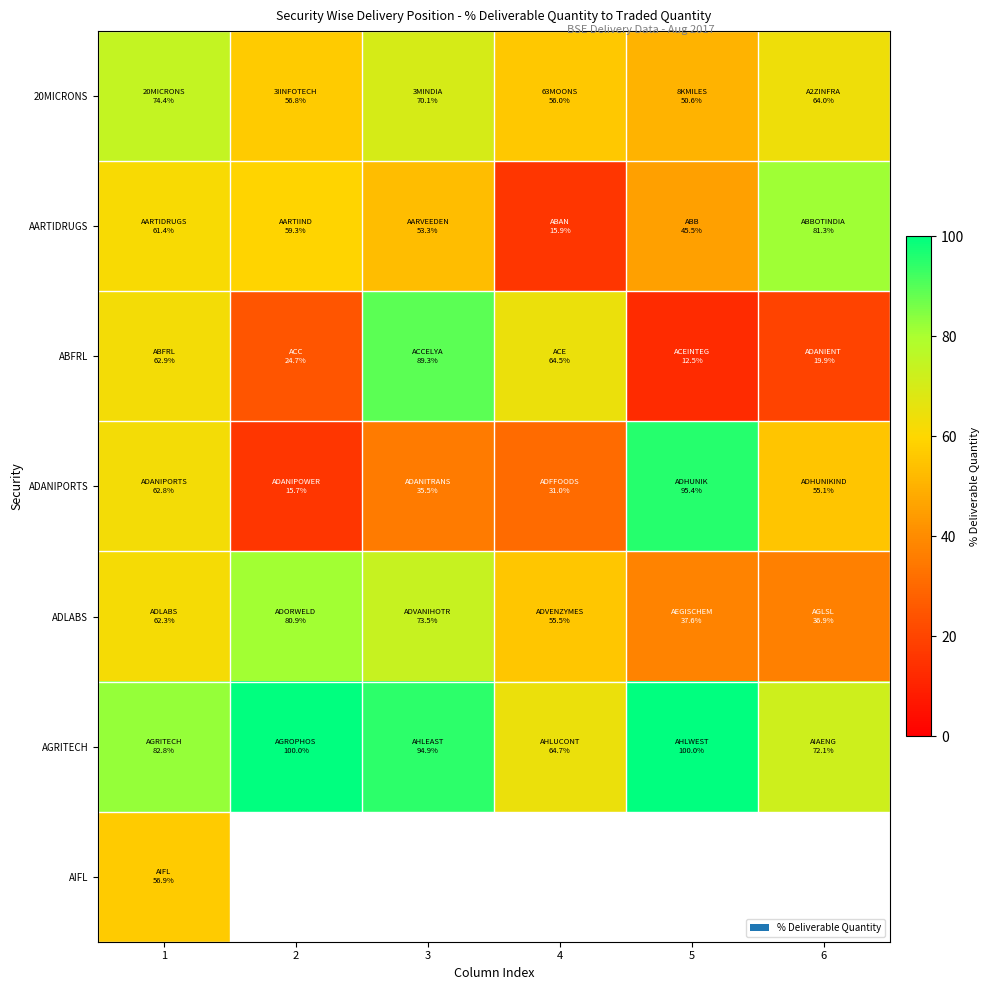

Count the number of categories in the chart.

6